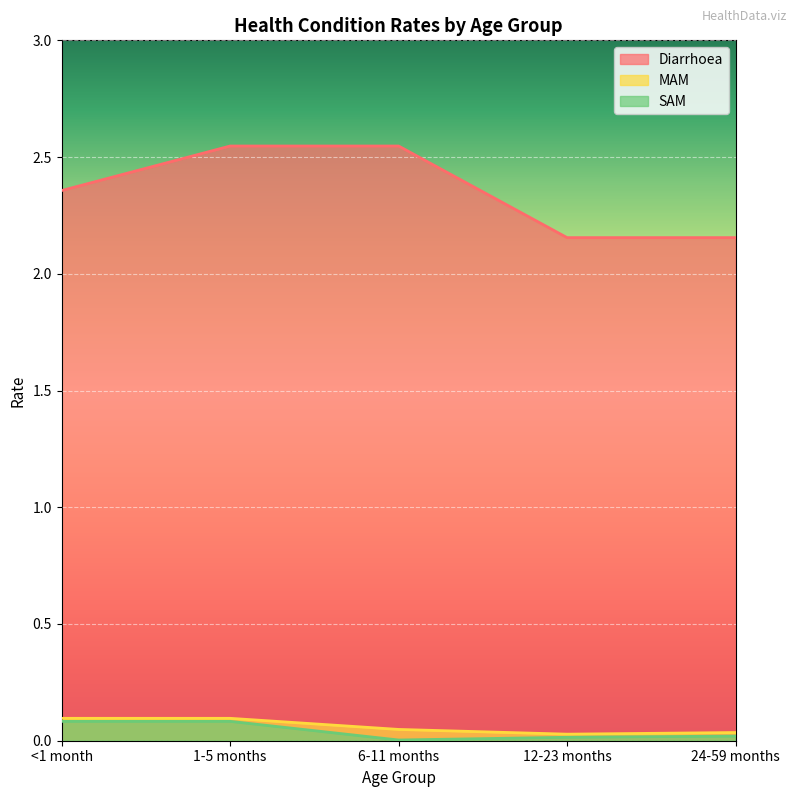

Reading right to left, what are all the values shown in this chart?

Diarrhoea: 24-59 months=2.2	12-23 months=2.2	6-11 months=2.5	1-5 months=2.5	<1 month=2.4
MAM: 24-59 months=0.0	12-23 months=0.0	6-11 months=0.0	1-5 months=0.1	<1 month=0.1
SAM: 24-59 months=0.0	12-23 months=0.0	6-11 months=0.0	1-5 months=0.1	<1 month=0.1